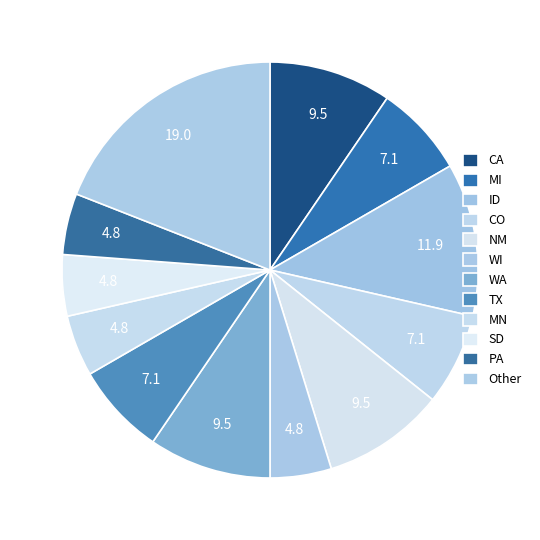

Count the number of slices in the pie.

12